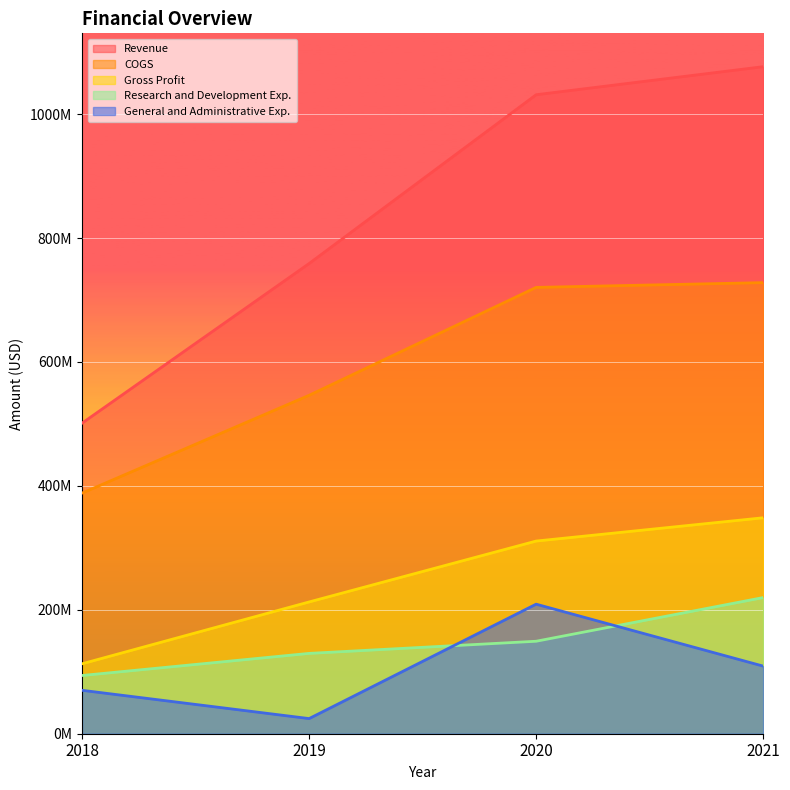

Which series has the widest spread of values?

Revenue